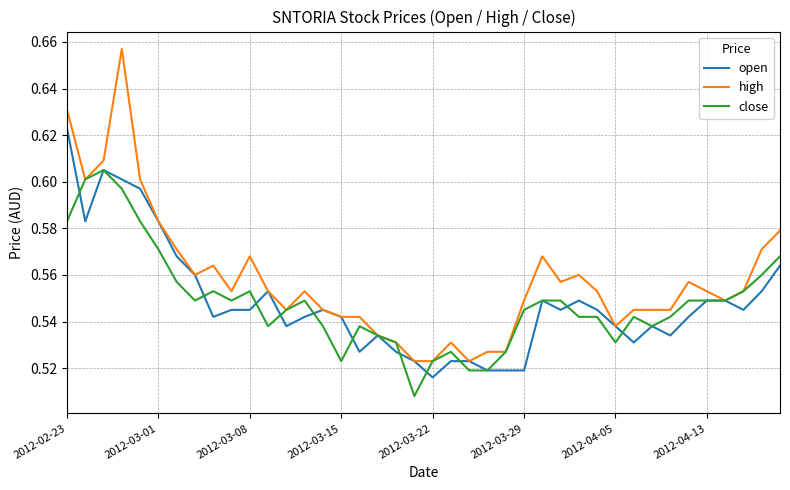

What is the difference between the maximum and minimum values in the open series?

0.1